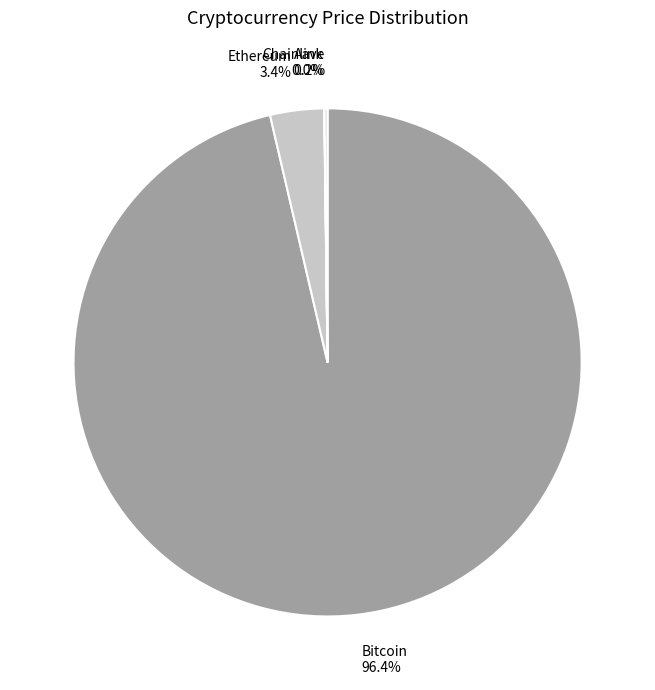

What is the largest slice in the pie chart?

Bitcoin